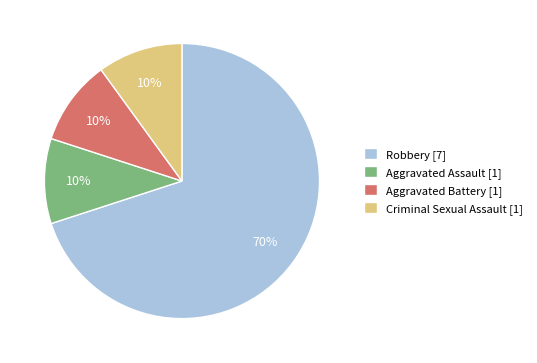

To the nearest percent, what is the combined percentage of Aggravated Battery [1] and Aggravated Assault [1]?

20%